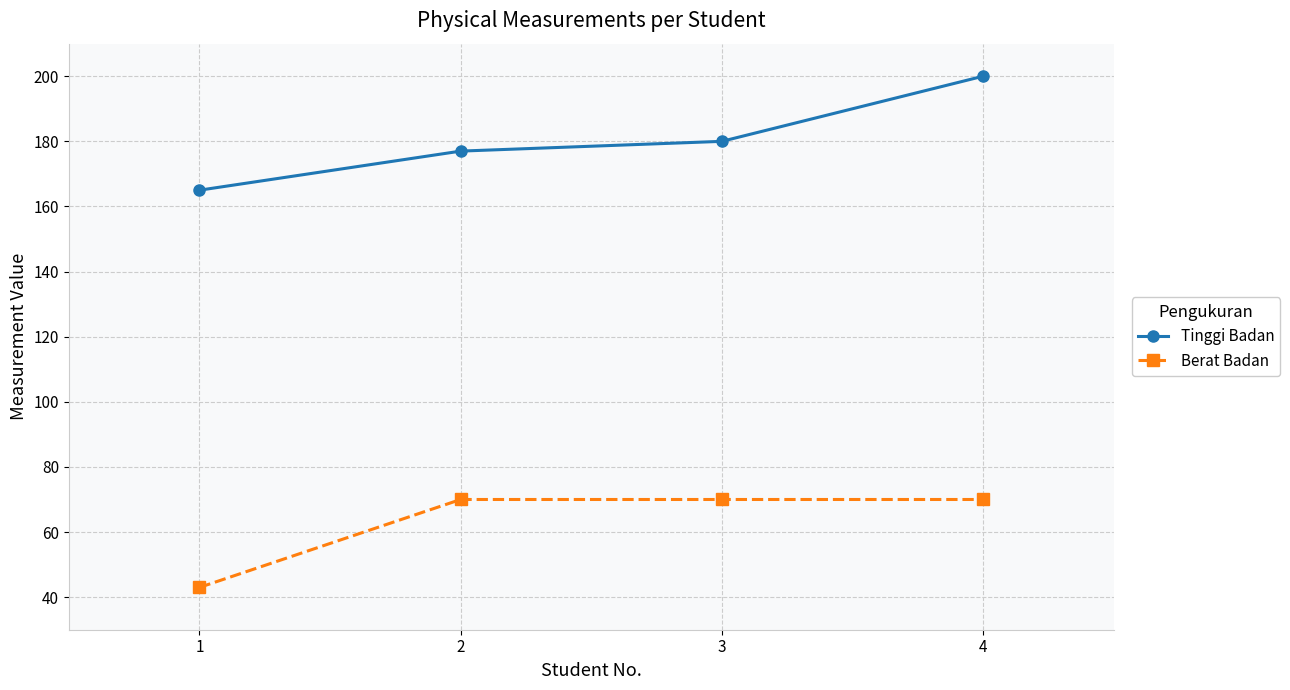

What are all the series names shown in the legend?

Tinggi Badan, Berat Badan